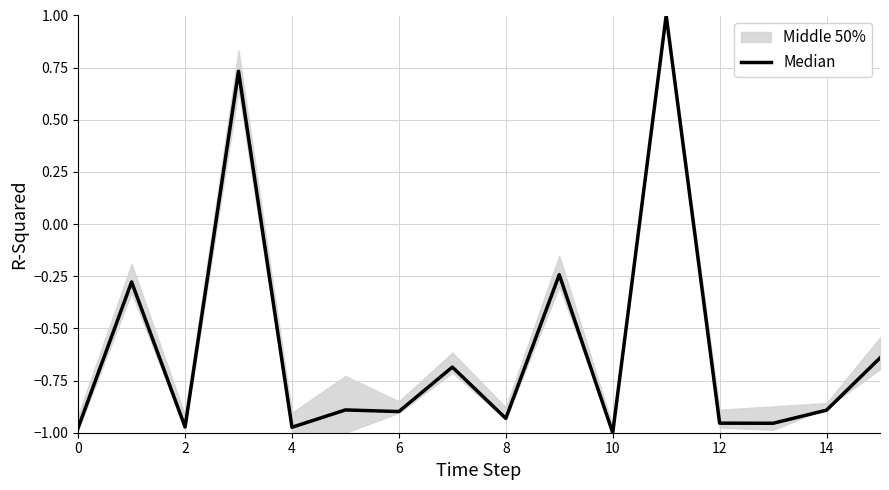

Which category has the highest value across all series?

11